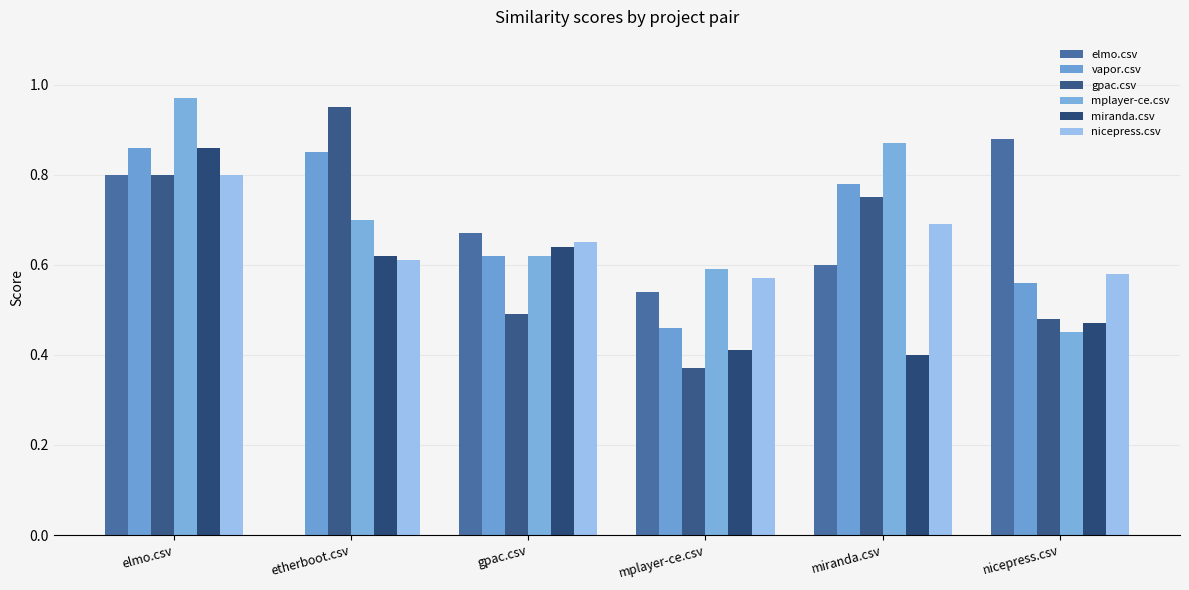

How many groups of bars are there?

6